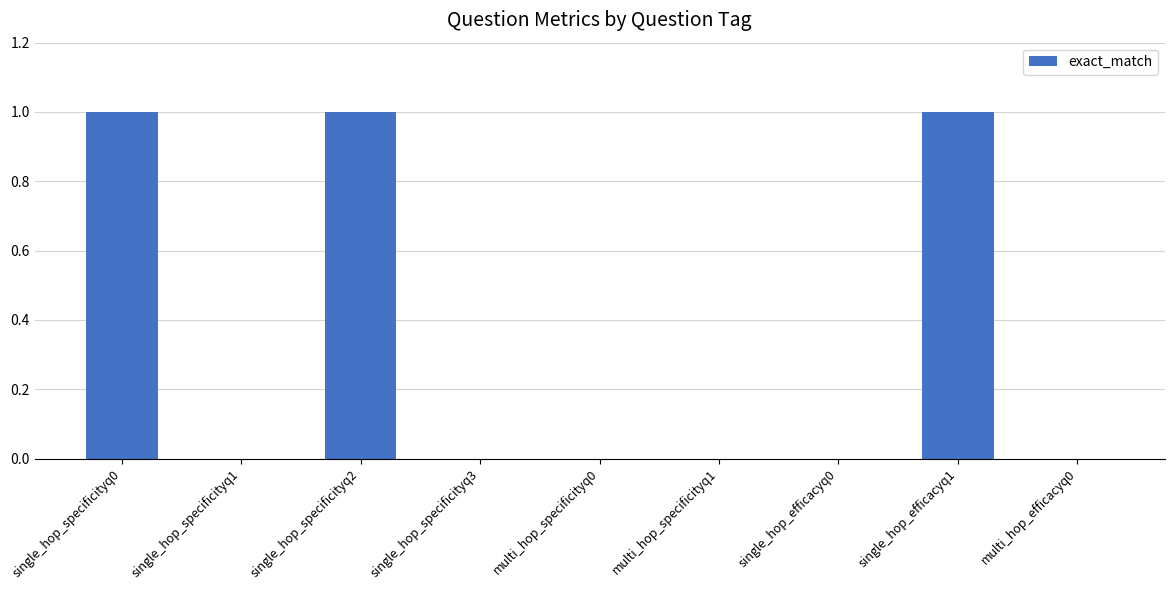

Reading left to right, extract all data points from this chart.

single_hop_specificityq0=1	single_hop_specificityq1=0	single_hop_specificityq2=1	single_hop_specificityq3=0	multi_hop_specificityq0=0	multi_hop_specificityq1=0	single_hop_efficacyq0=0	single_hop_efficacyq1=1	multi_hop_efficacyq0=0